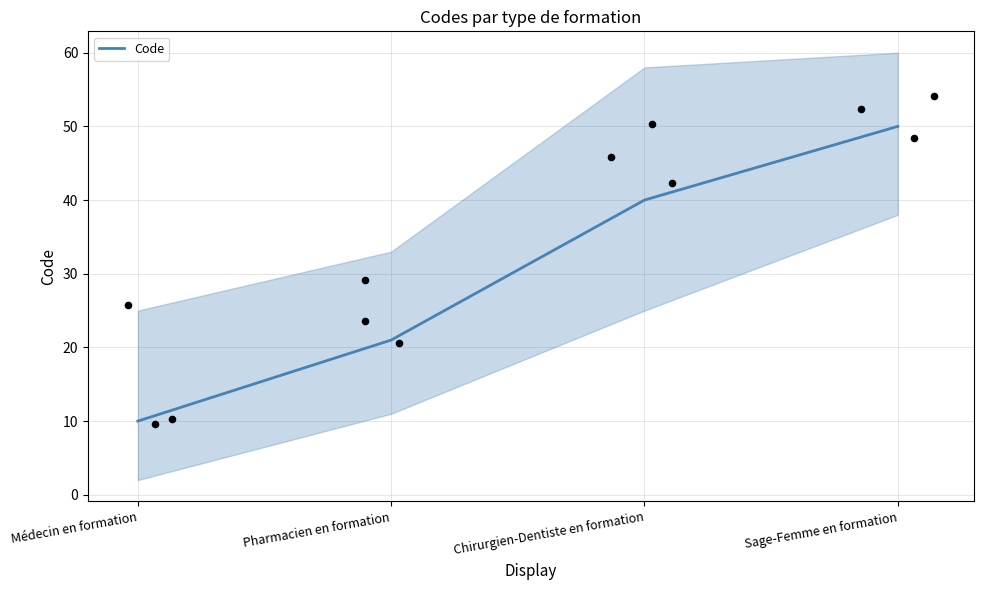

Which has a higher value, Chirurgien-Dentiste en formation or Pharmacien en formation?

Chirurgien-Dentiste en formation